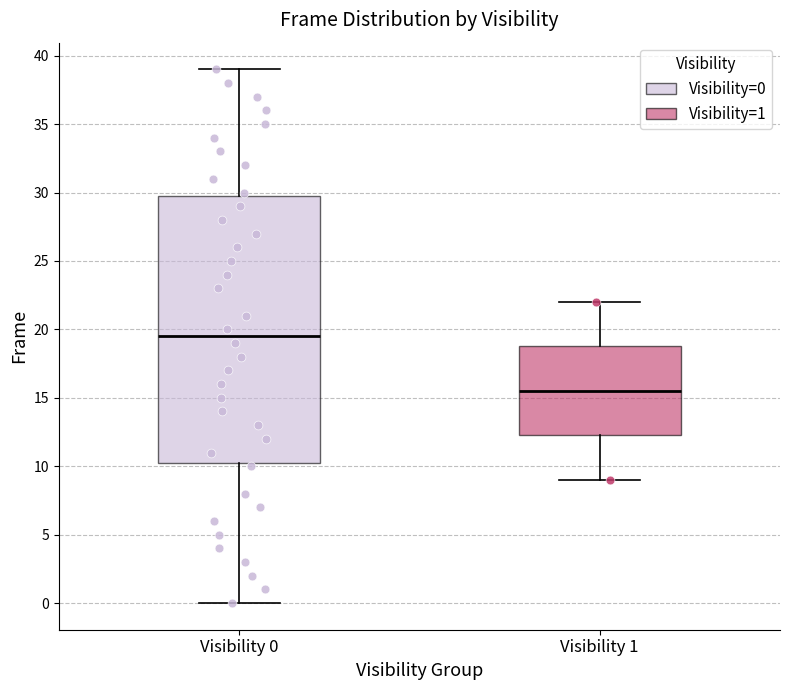

Which box has the highest median line?

Visibility 0